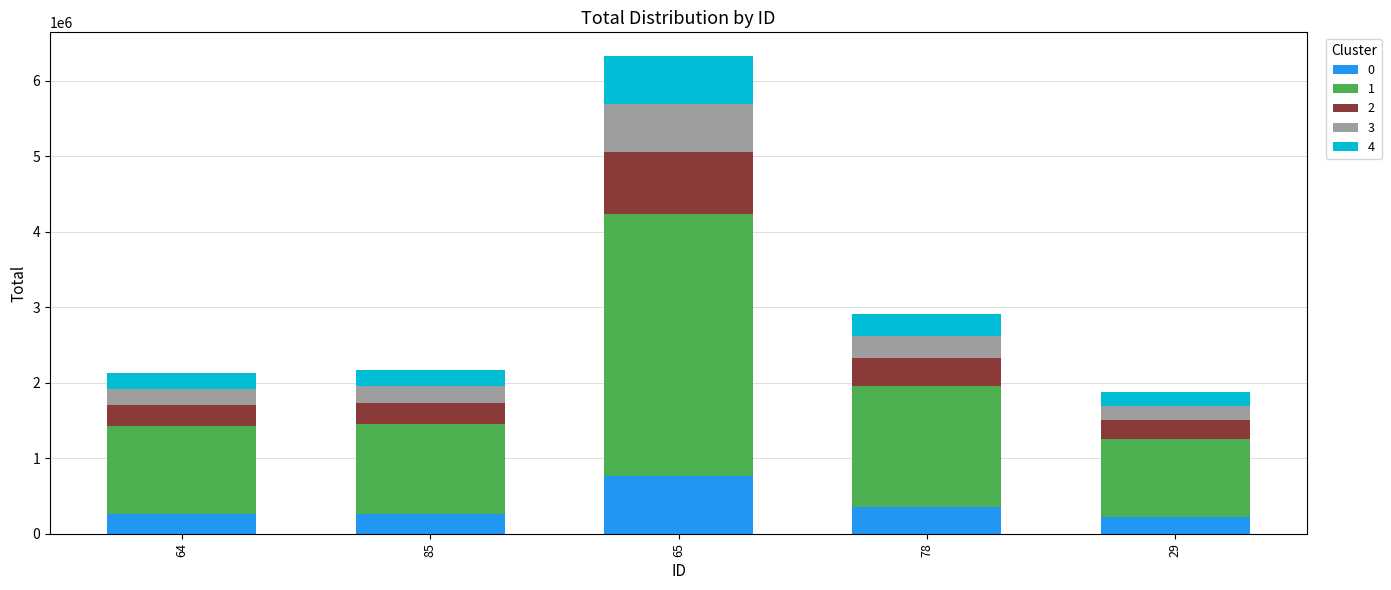

What is the sum of all 0 values?

1851478.1